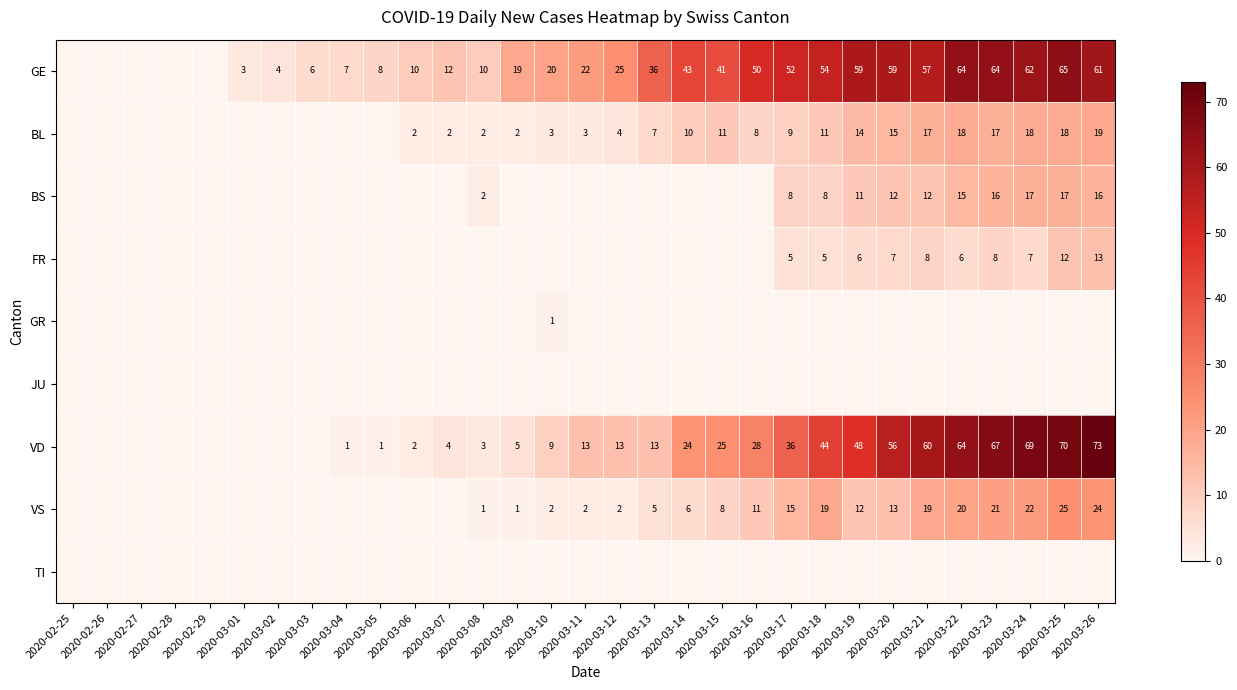

True or false: VS has a value of 12 at 2020-03-15.

False